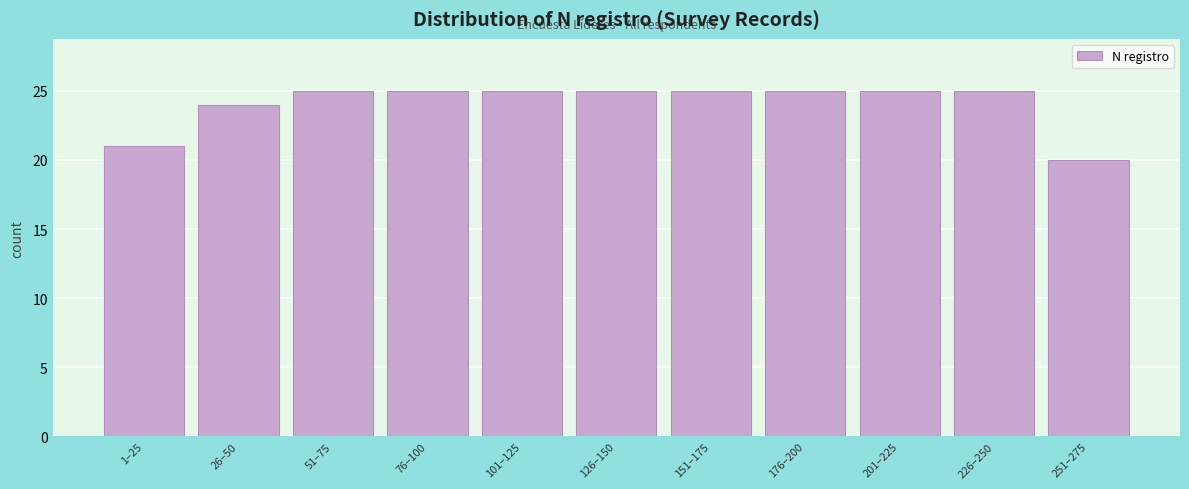

Reading right to left, extract all data points from this chart.

20	25	25	25	25	25	25	25	25	24	21